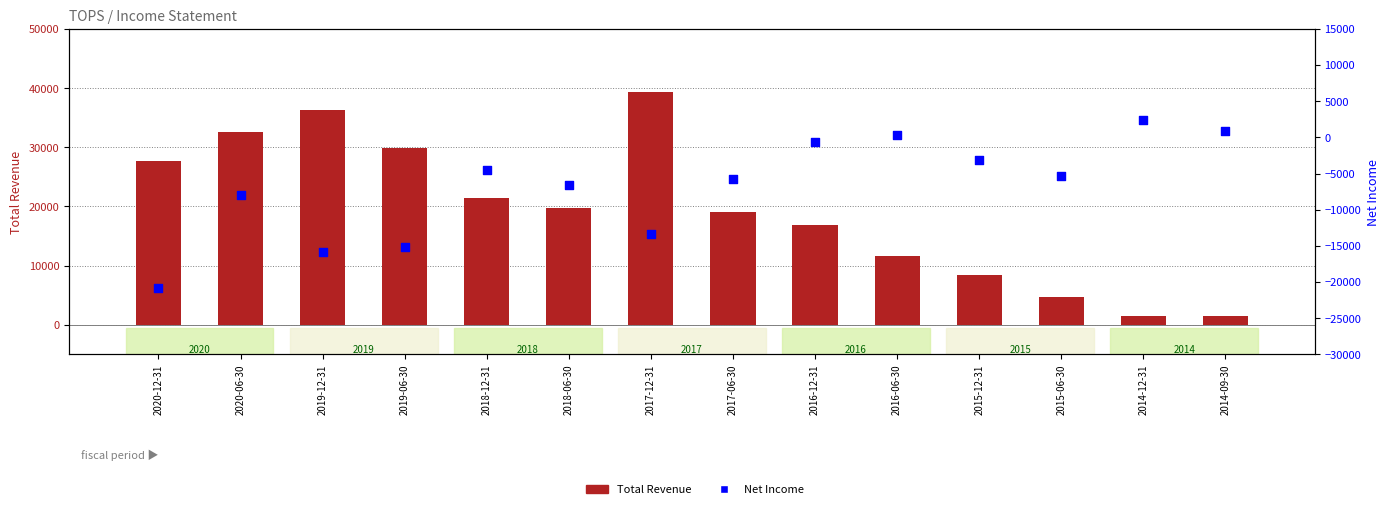

Is the value of Net Income at 2015-06-30 greater than the value of Total Revenue at 2018-06-30?

No